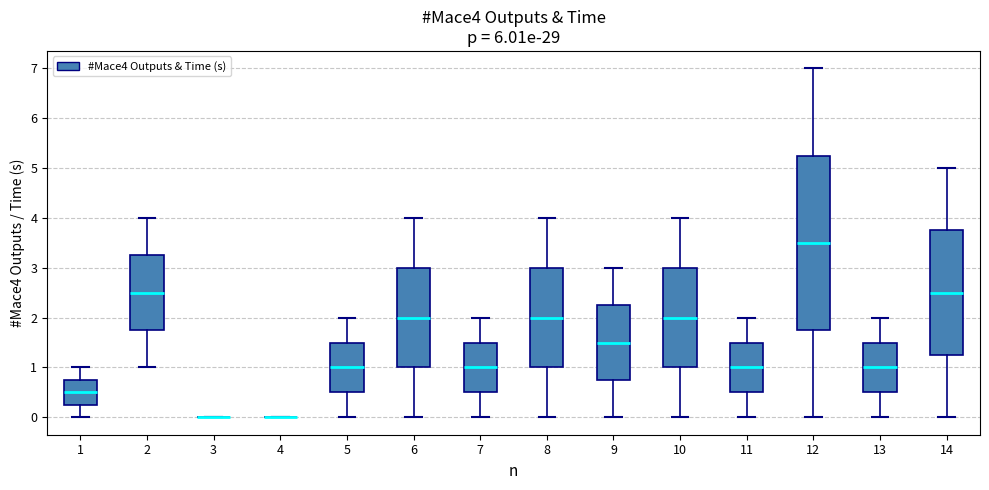

Reading left to right, read every box against the y-axis: the position of its median line, the range the box covers, and the ends of its whiskers. The values are not printed on the chart, so give them approximately, as read against the axis.

1: median 0.5, box 0.3 to 0.8, whiskers 0.0 to 1.0
2: median 2.5, box 1.8 to 3.3, whiskers 1.0 to 4.0
3: box collapsed to a line at 0.0, whiskers 0.0 to 0.0
4: box collapsed to a line at 0.0, whiskers 0.0 to 0.0
5: median 1.0, box 0.5 to 1.5, whiskers 0.0 to 2.0
6: median 2.0, box 1.0 to 3.0, whiskers 0.0 to 4.0
7: median 1.0, box 0.5 to 1.5, whiskers 0.0 to 2.0
8: median 2.0, box 1.0 to 3.0, whiskers 0.0 to 4.0
9: median 1.5, box 0.8 to 2.3, whiskers 0.0 to 3.0
10: median 2.0, box 1.0 to 3.0, whiskers 0.0 to 4.0
11: median 1.0, box 0.5 to 1.5, whiskers 0.0 to 2.0
12: median 3.5, box 1.8 to 5.3, whiskers 0.0 to 7.0
13: median 1.0, box 0.5 to 1.5, whiskers 0.0 to 2.0
14: median 2.5, box 1.3 to 3.8, whiskers 0.0 to 5.0